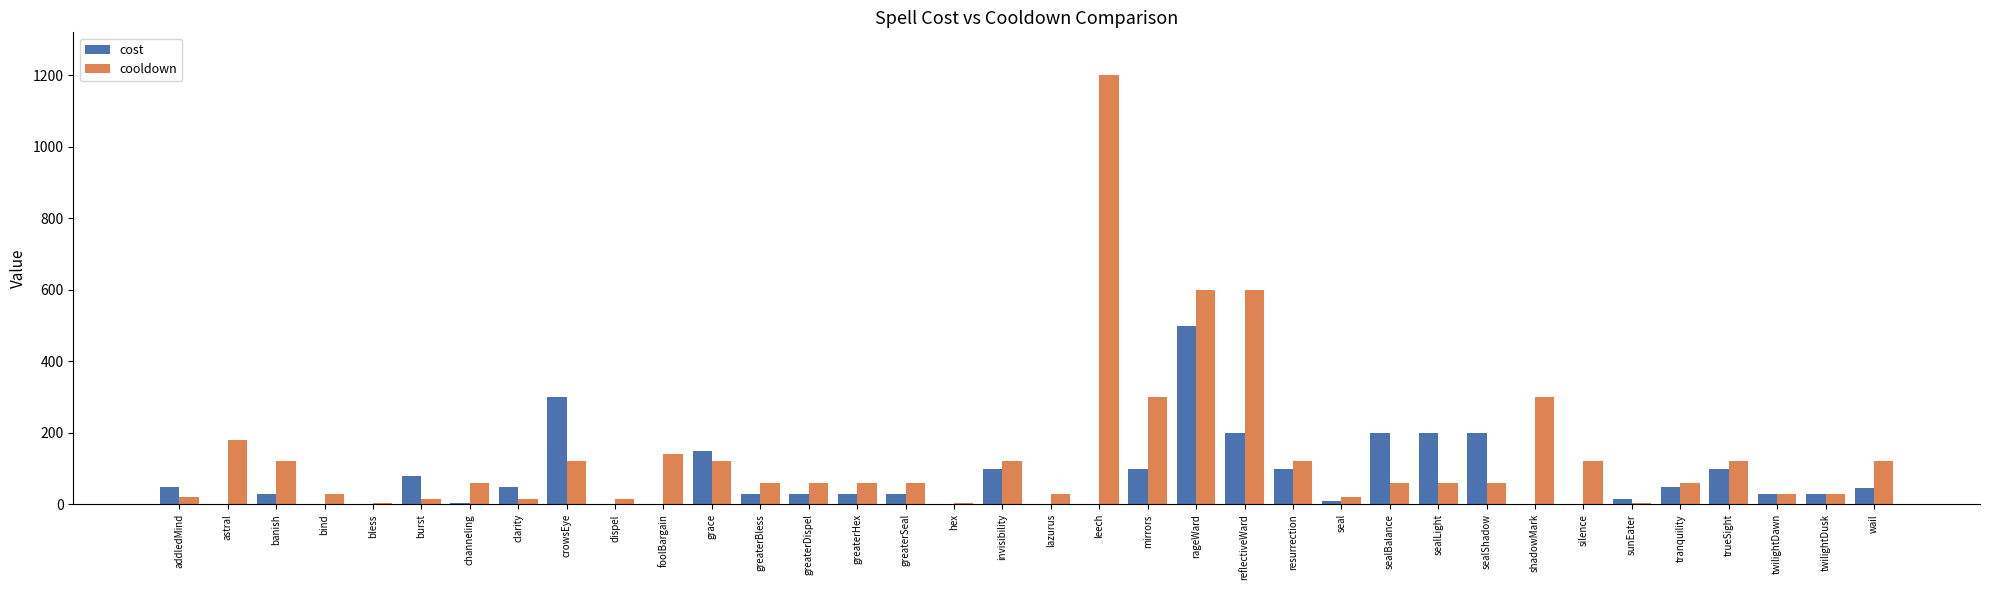

Is it true that cost equals 0 at hex?

True